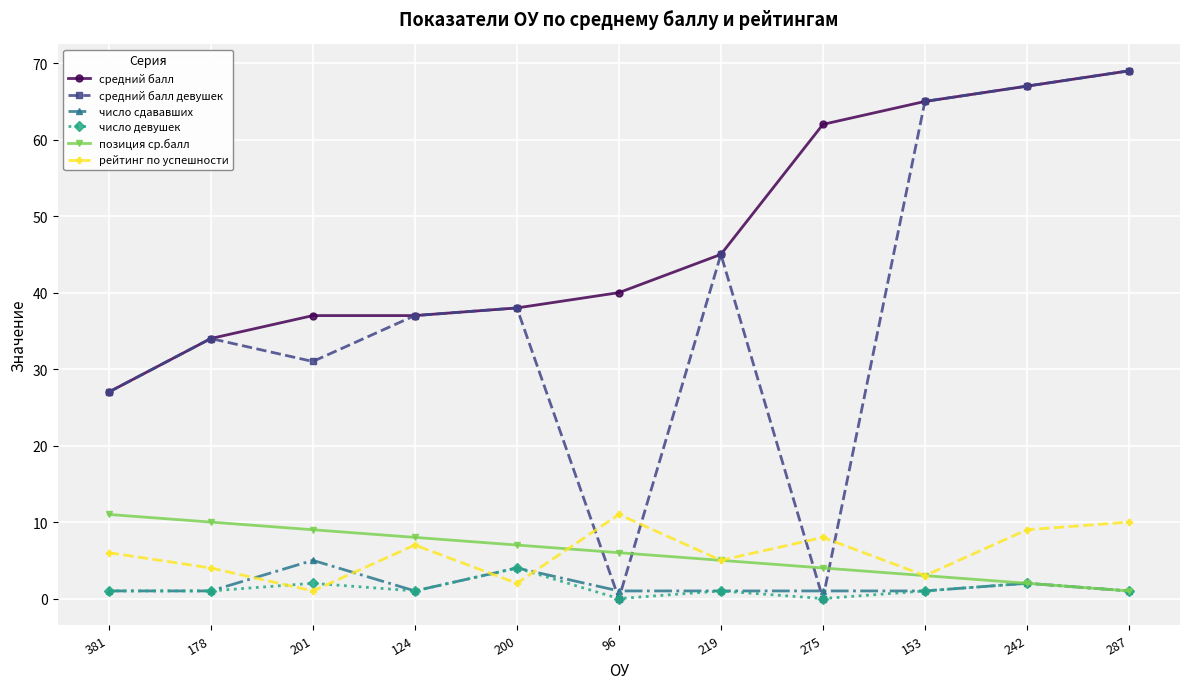

What is the sum of all позиция ср.балл values?

66